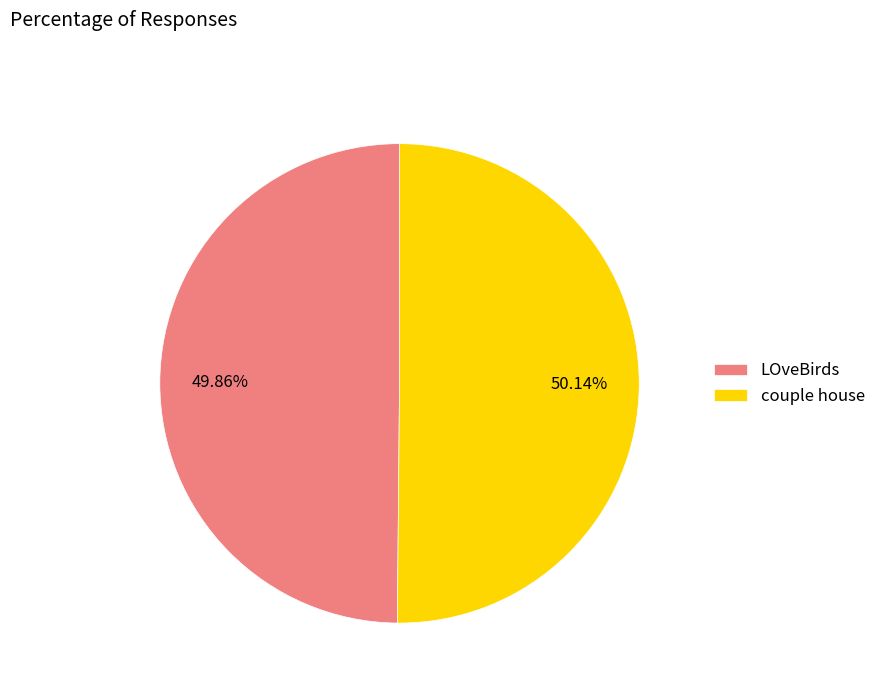

Is there a majority slice in this chart?

Yes